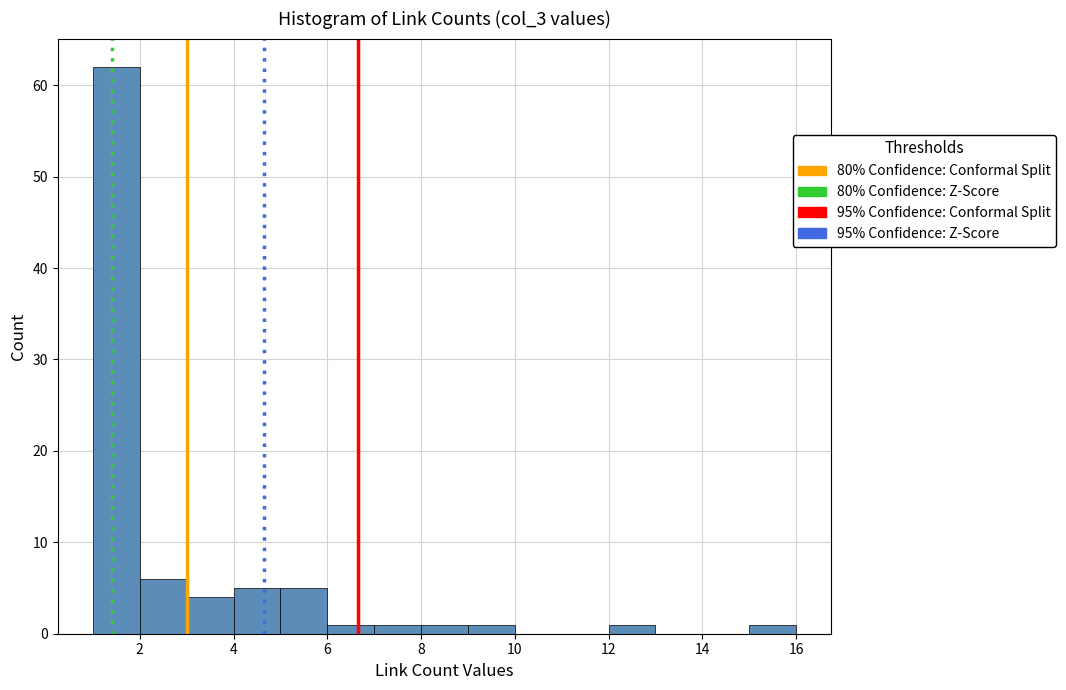

Reading left to right, list every bar in this chart as the range it spans on the x-axis followed by its height. The values are not printed on the chart, so give them approximately, as read against the axis.

1 to 2: 62
2 to 3: 6
3 to 4: 4
4 to 5: 5
5 to 6: 5
6 to 7: 1
7 to 8: 1
8 to 9: 1
9 to 10: 1
10 to 11: 0
11 to 12: 0
12 to 13: 1
13 to 14: 0
14 to 15: 0
15 to 16: 1